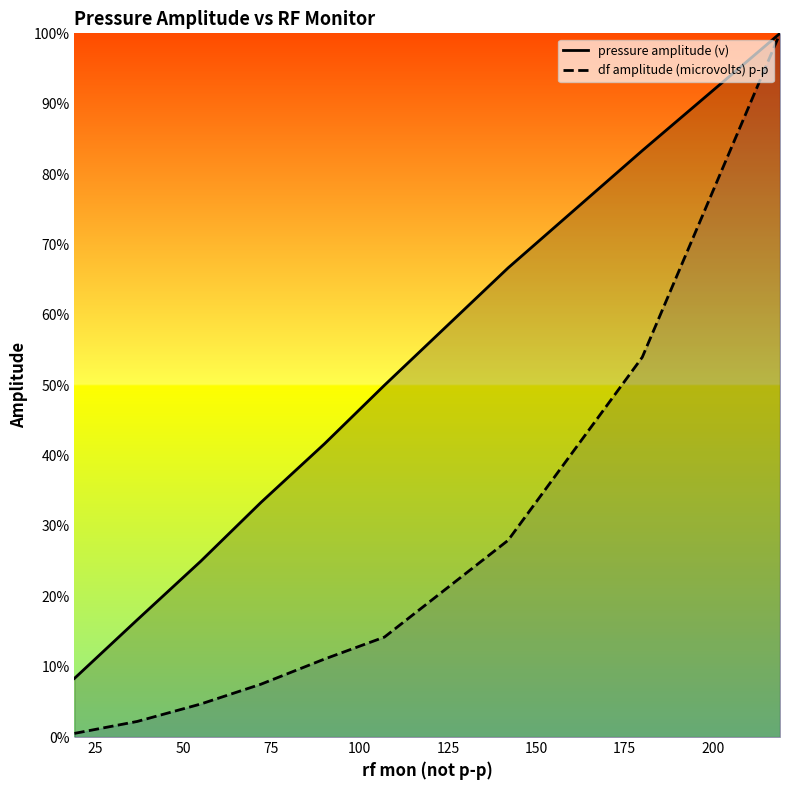

Reading left to right, list all the values displayed in this chart.

pressure amplitude (v): 0.1	0.2	0.2	0.3	0.4	0.5	0.7	0.8	1.0
df amplitude (microvolts) p-p: 0.0	0.0	0.0	0.1	0.1	0.1	0.3	0.5	1.0